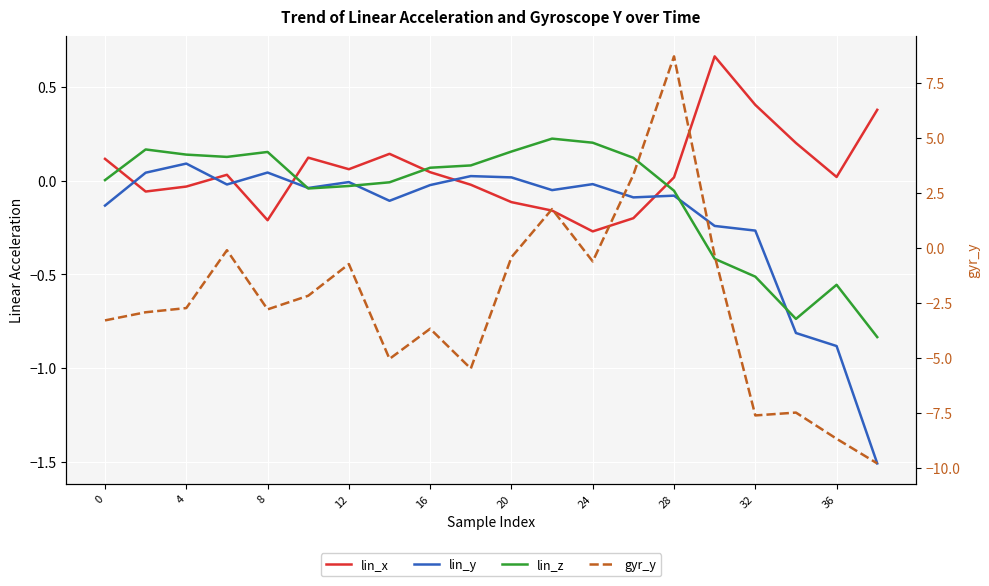

True or false: lin_z has more than 0 points higher than both neighbors.

True